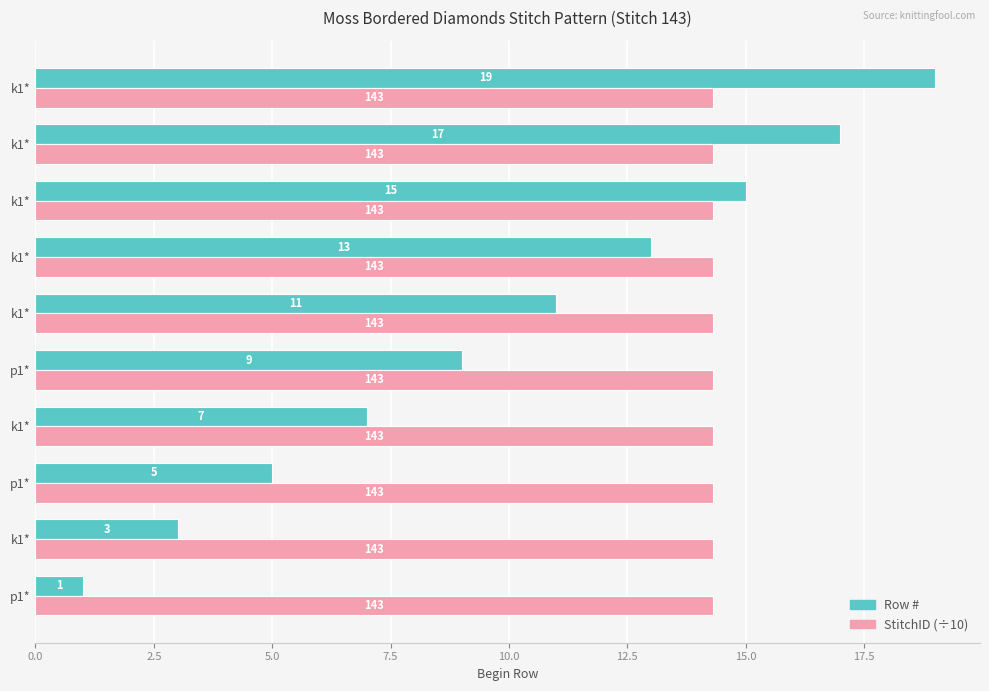

What are all the series names shown in the legend?

Row #, StitchID (÷10)